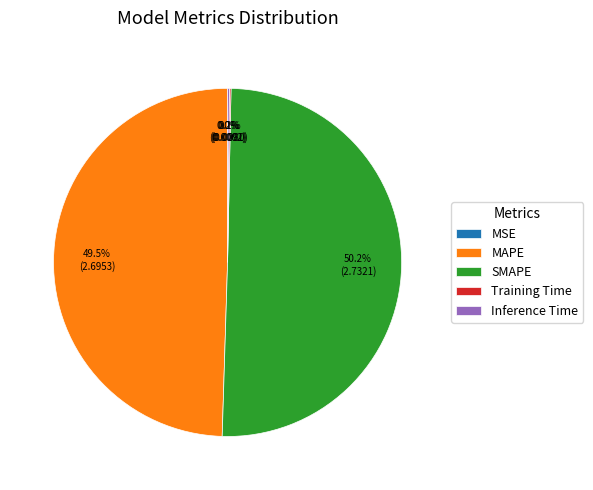

Between MAPE and SMAPE, which is larger?

SMAPE